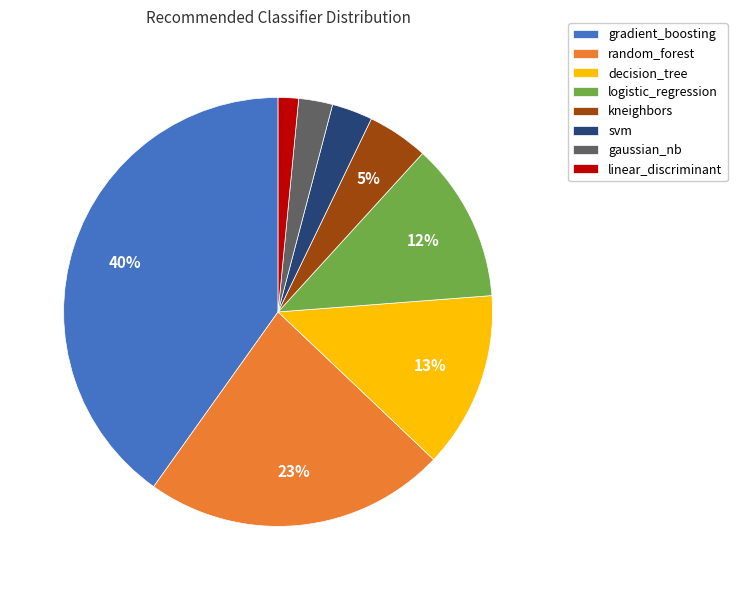

Is linear_discriminant the majority of the pie?

No